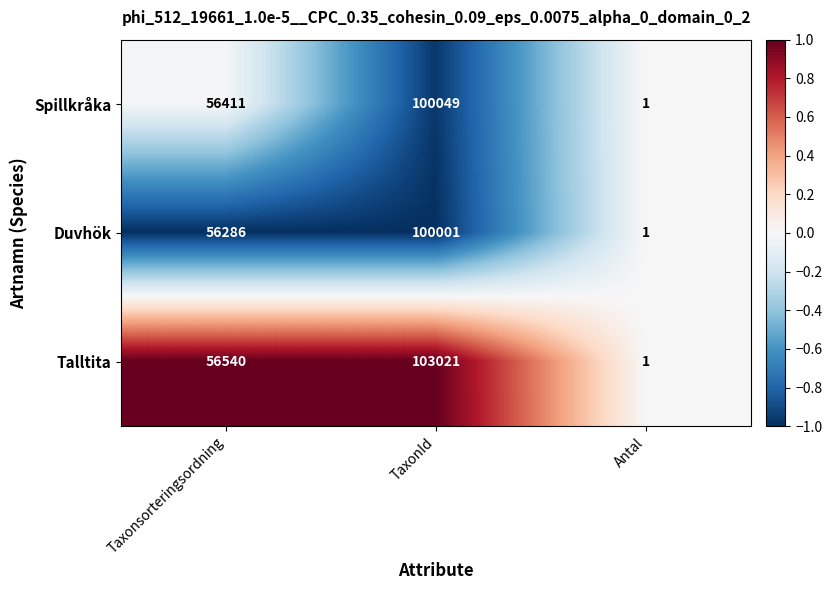

What is the sum of the Spillkråka values at Antal and TaxonId?

100050